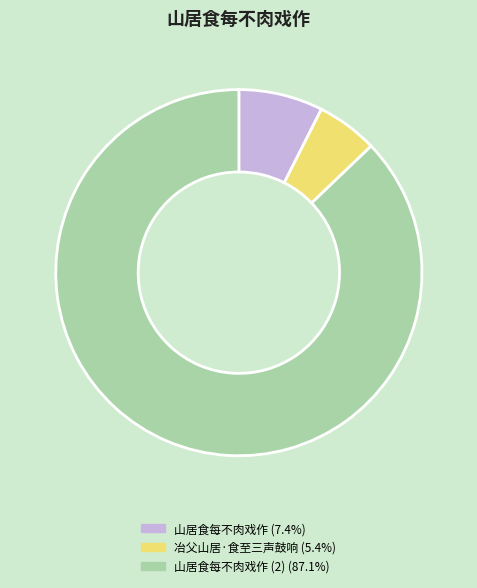

How many slices are in this pie chart?

3